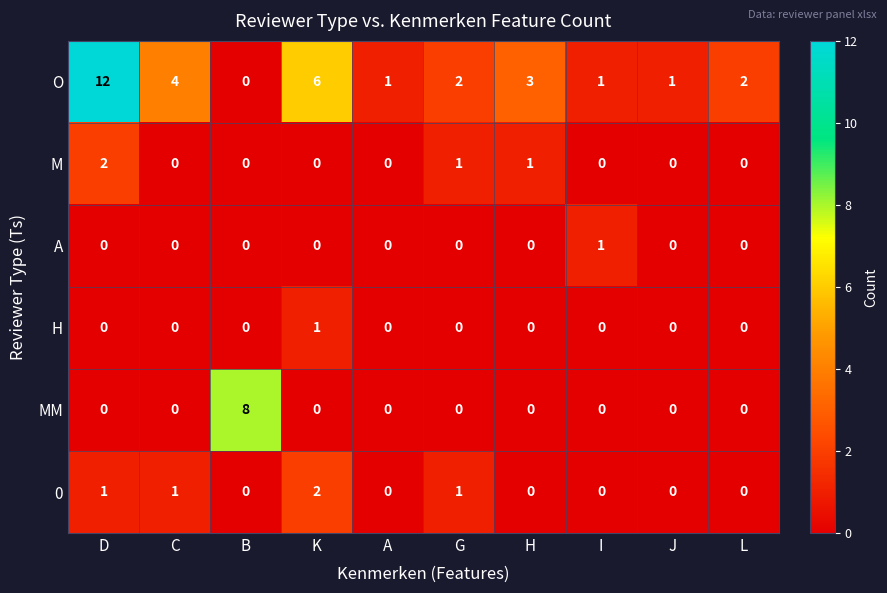

Which series has the largest range (max minus min)?

O